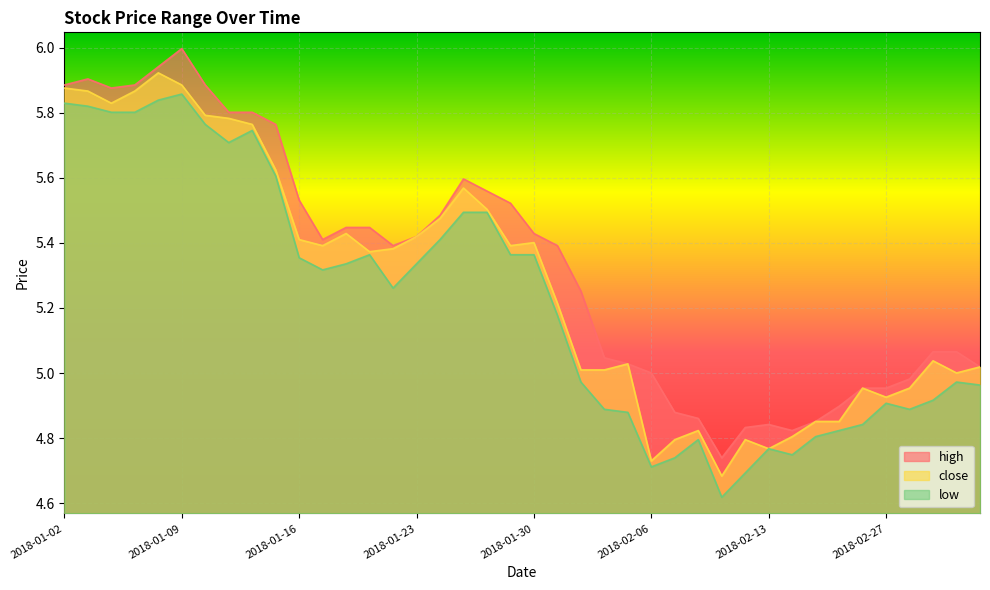

What is the label of the 33rd point from the right?

2018-01-11